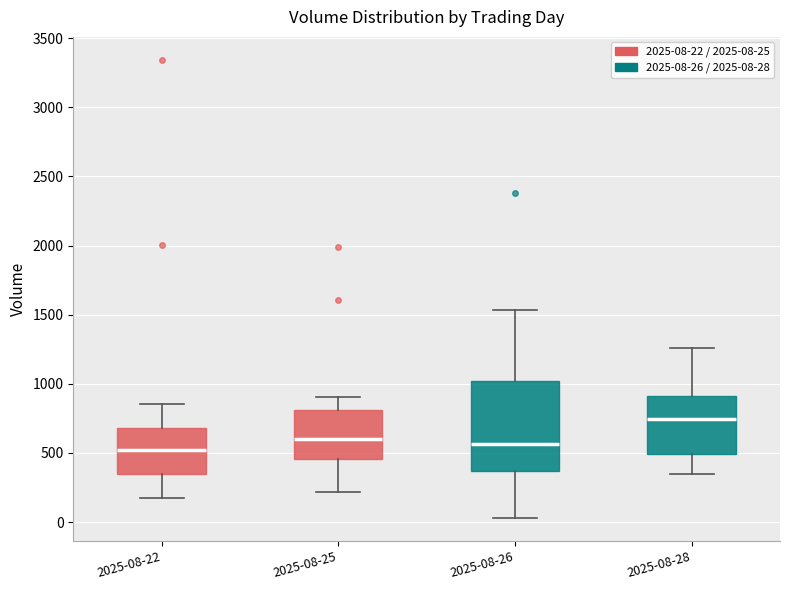

Reading left to right, read every box against the y-axis: the position of its median line, the range the box covers, and the ends of its whiskers. The values are not printed on the chart, so give them approximately, as read against the axis.

2025-08-22: median 500, box 350 to 700, whiskers 150 to 850
2025-08-25: median 600, box 450 to 800, whiskers 200 to 900
2025-08-26: median 550, box 350 to 1000, whiskers 50 to 1550
2025-08-28: median 750, box 500 to 900, whiskers 350 to 1250